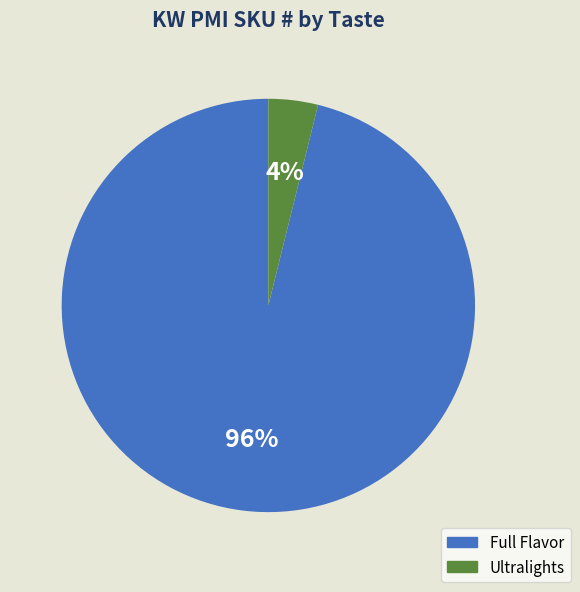

To the nearest percent, what is the difference between the largest and smallest slice percentages?

92%